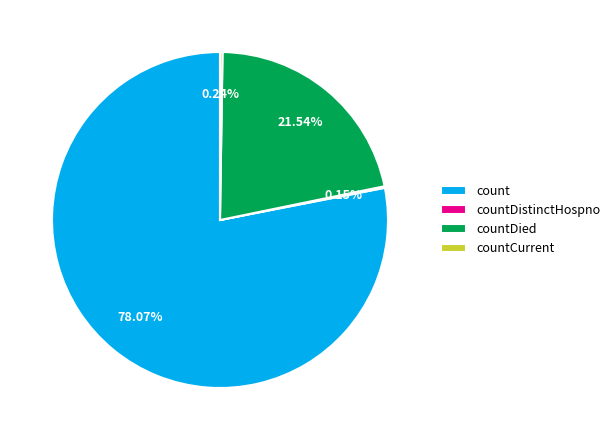

Is there any slice that represents more than half of the pie?

Yes